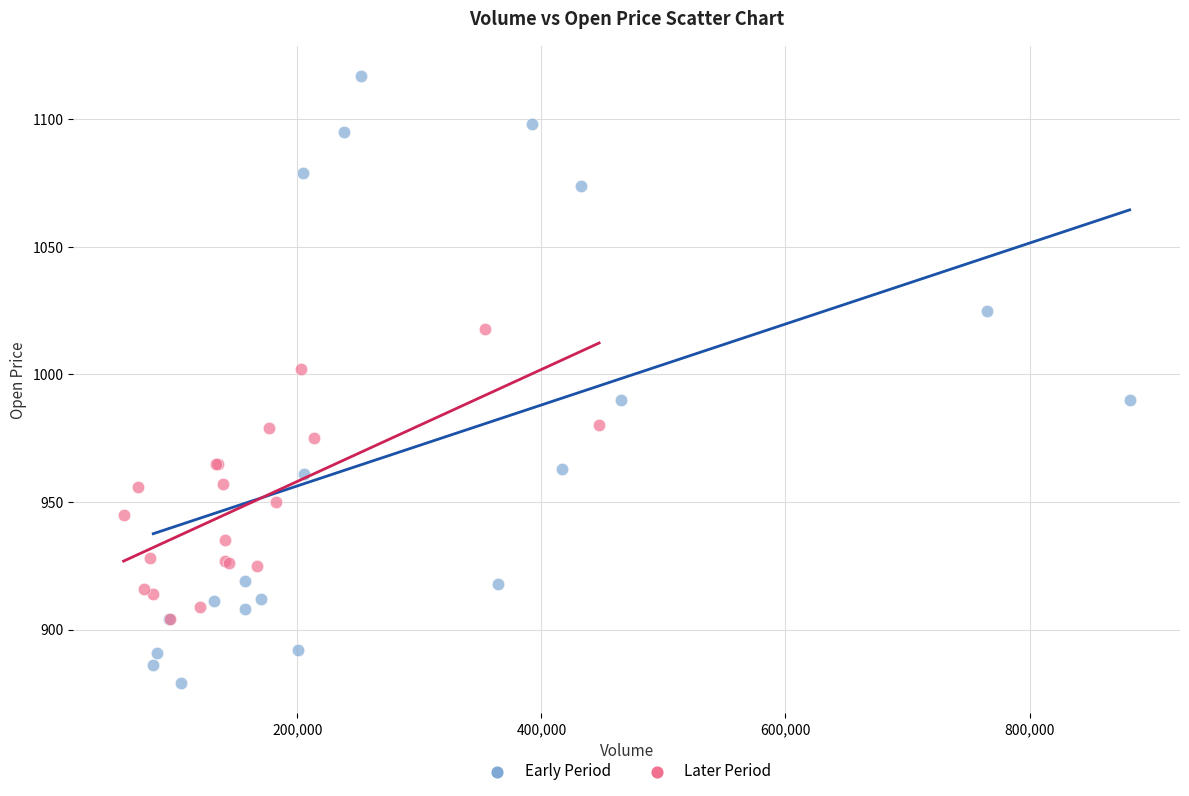

What are all the series names shown in the legend?

Early Period, Later Period